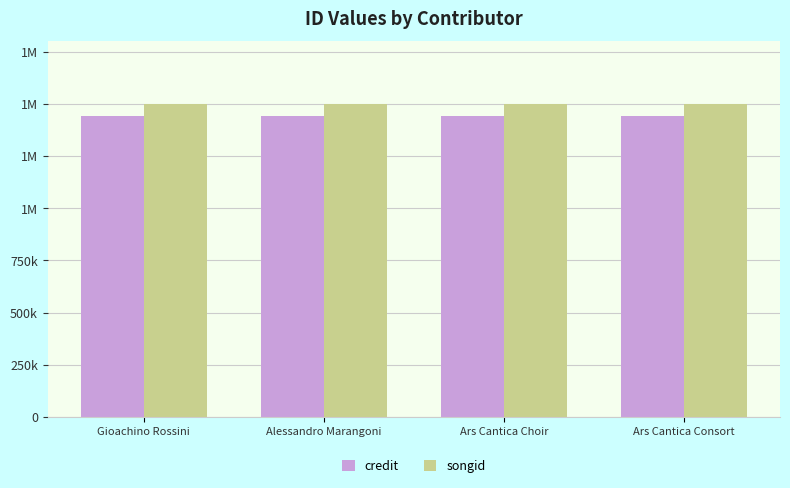

What is the minimum value shown in the chart?

1444179